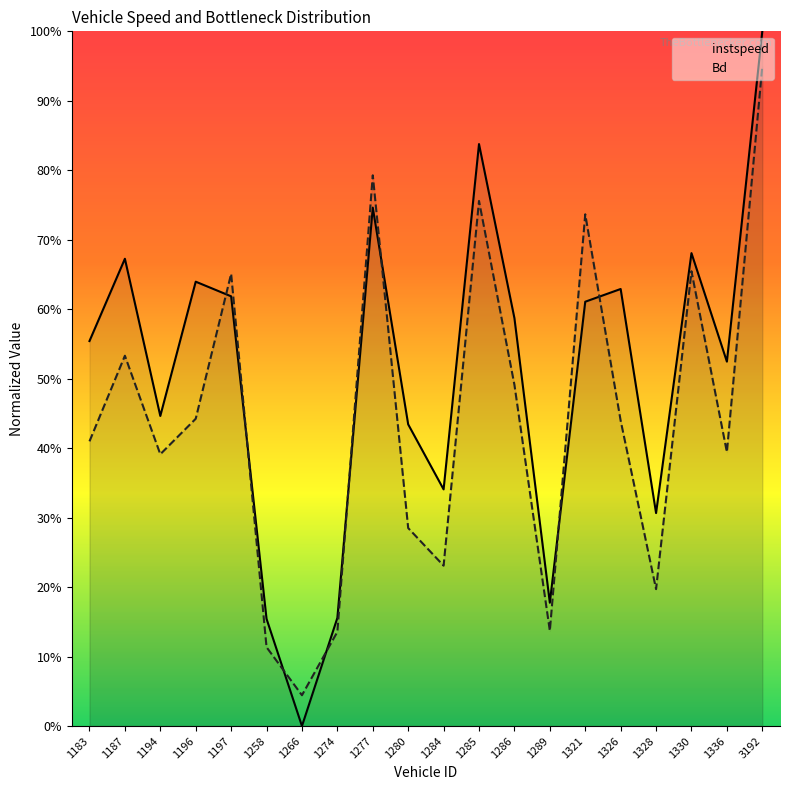

Is it true that instspeed equals 0.6 at 1197?

True